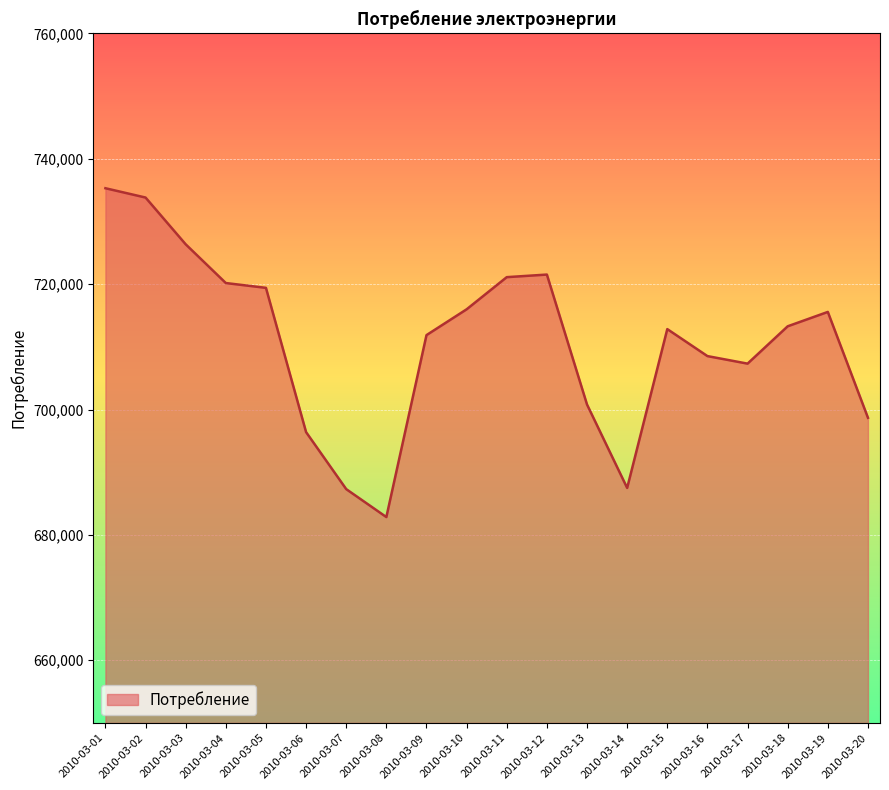

Which has a higher value, 2010-03-10 or 2010-03-20?

2010-03-10